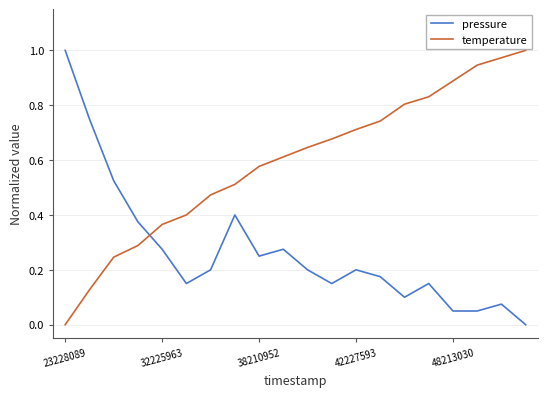

How many values in pressure are above zero?

19